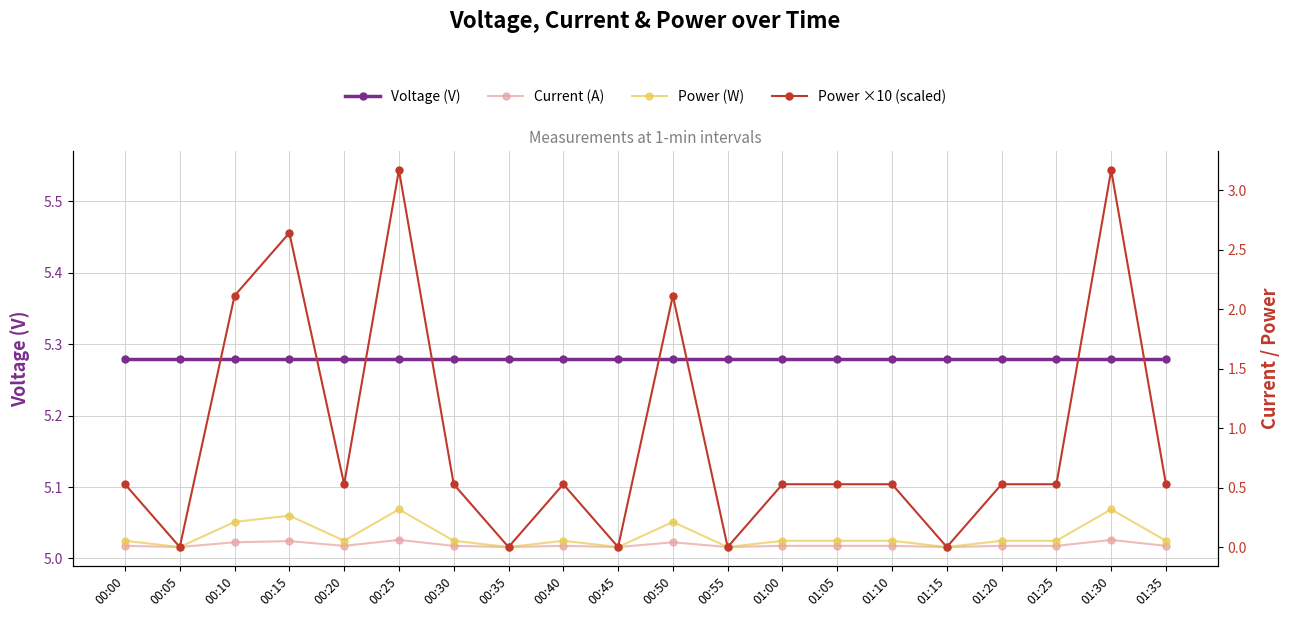

The value of Voltage (V) at 01:10 is 8.9. True or false?

False